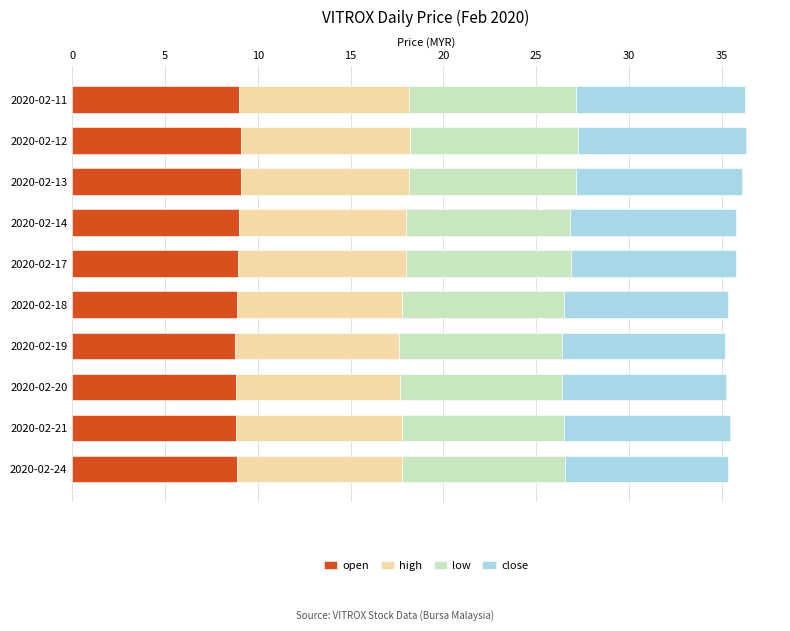

The value of open at 2020-02-17 is 5.6. True or false?

False